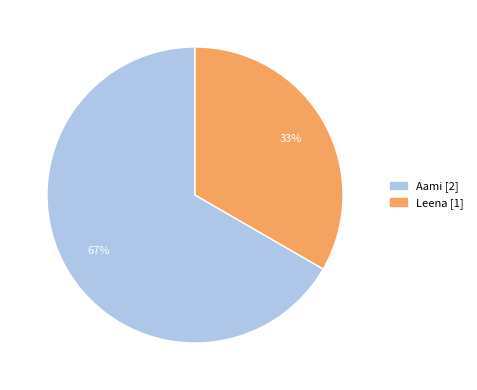

How many segments does this pie chart have?

2